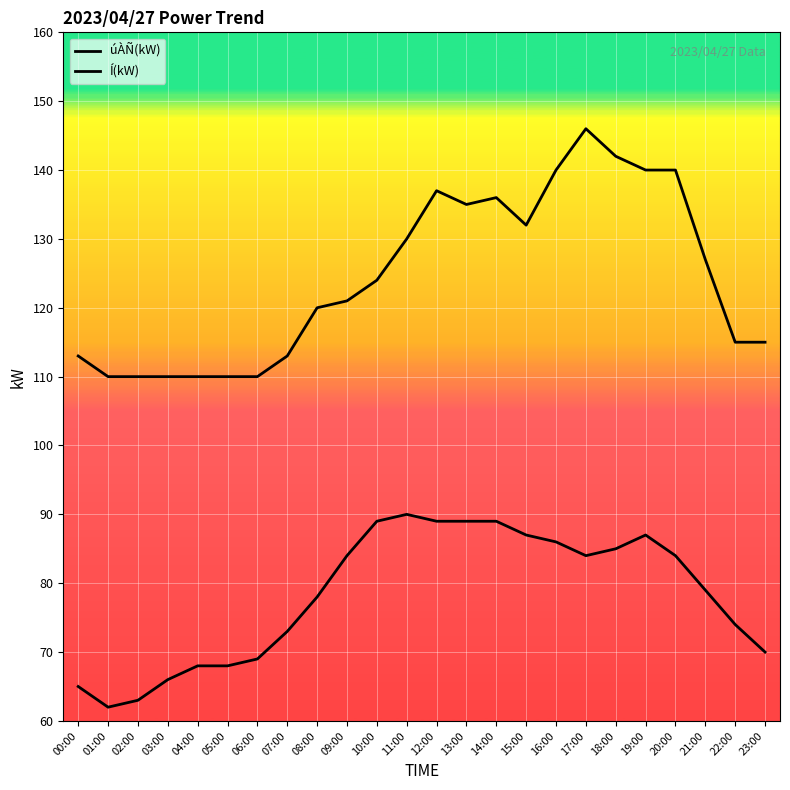

Does the chart have visible grid lines?

Yes